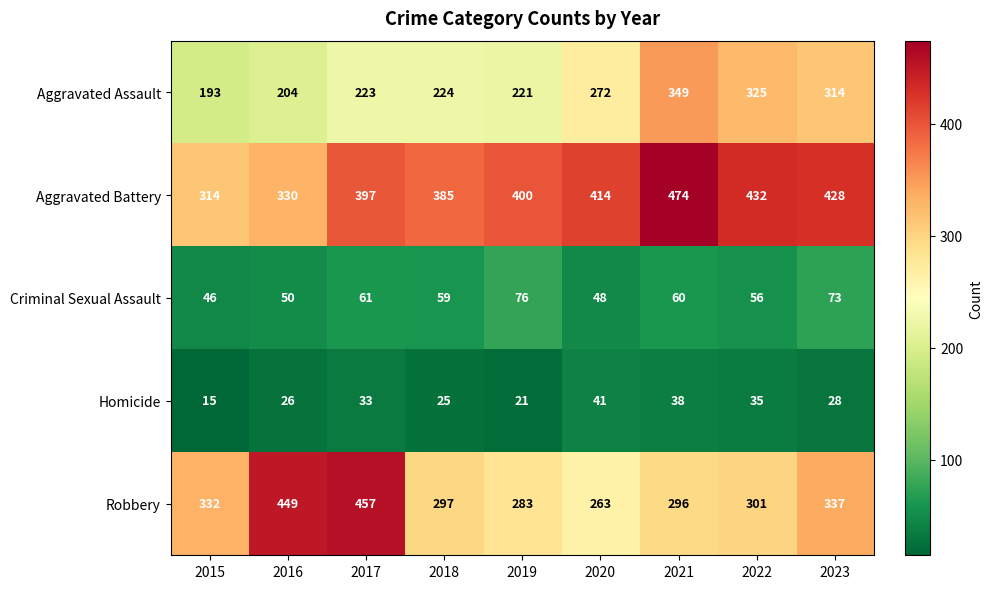

The Robbery series shows 94 at 2023. True or false?

False